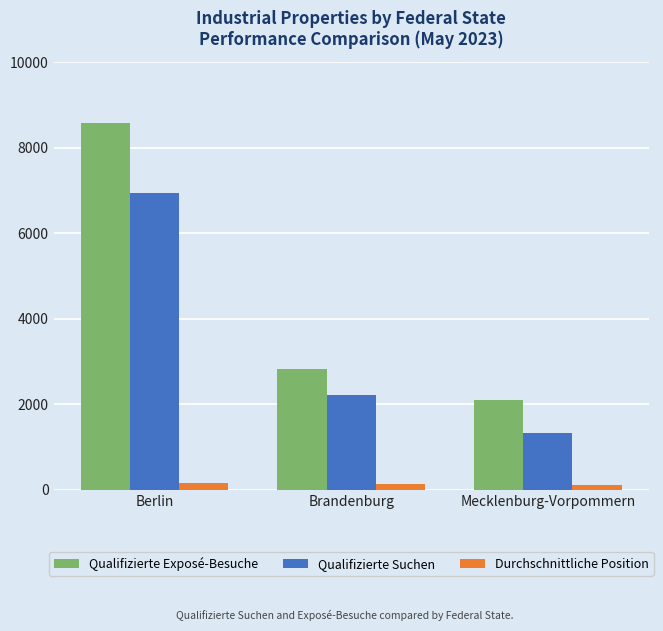

The value of Qualifizierte Suchen at Berlin is 3830. True or false?

False